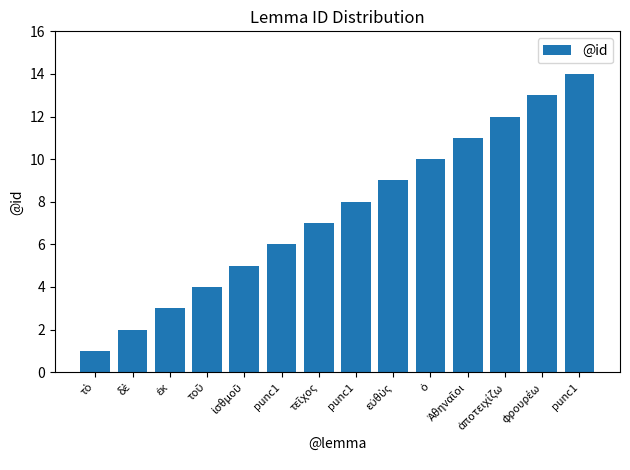

Reading right to left, list all the values displayed in this chart.

punc1=14	φρουρέω=13	ἀποτειχίζω=12	Ἀθηναῖοι=11	ὁ=10	εὐθὺς=9	punc1=8	τεῖχος=7	punc1=6	ἰσθμοῦ=5	τοῦ=4	ἐκ=3	δὲ=2	τὸ=1